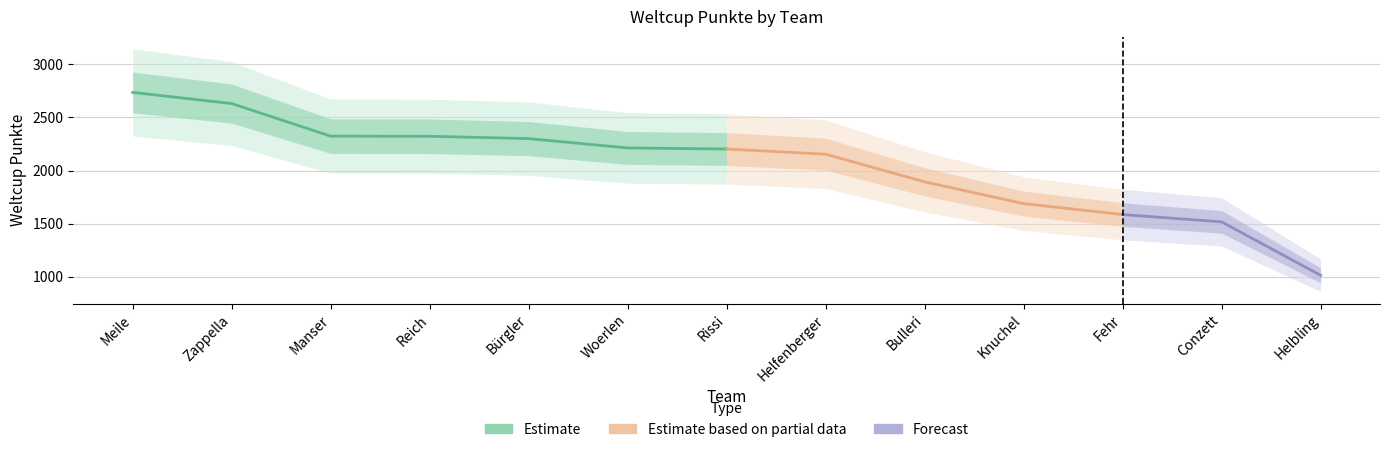

List the labels in order of value, largest first.

Meile, Zappella, Manser, Reich, Bürgler, Woerlen, Rissi, Helfenberger, Bulleri, Knuchel, Fehr, Conzett, Helbling